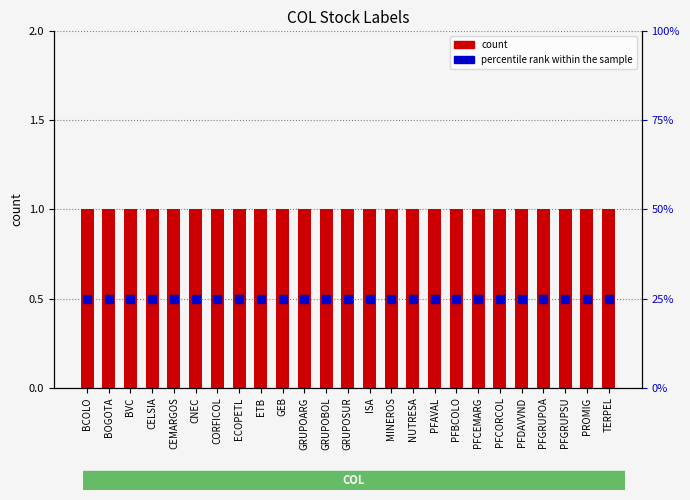

What are all the series names shown in the legend?

count, percentile rank within the sample